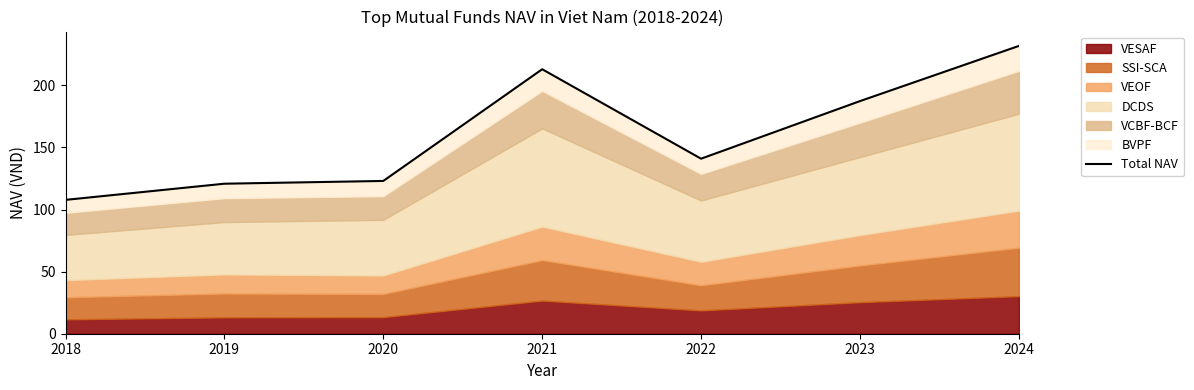

At which category does the data reach its first local peak?

2021